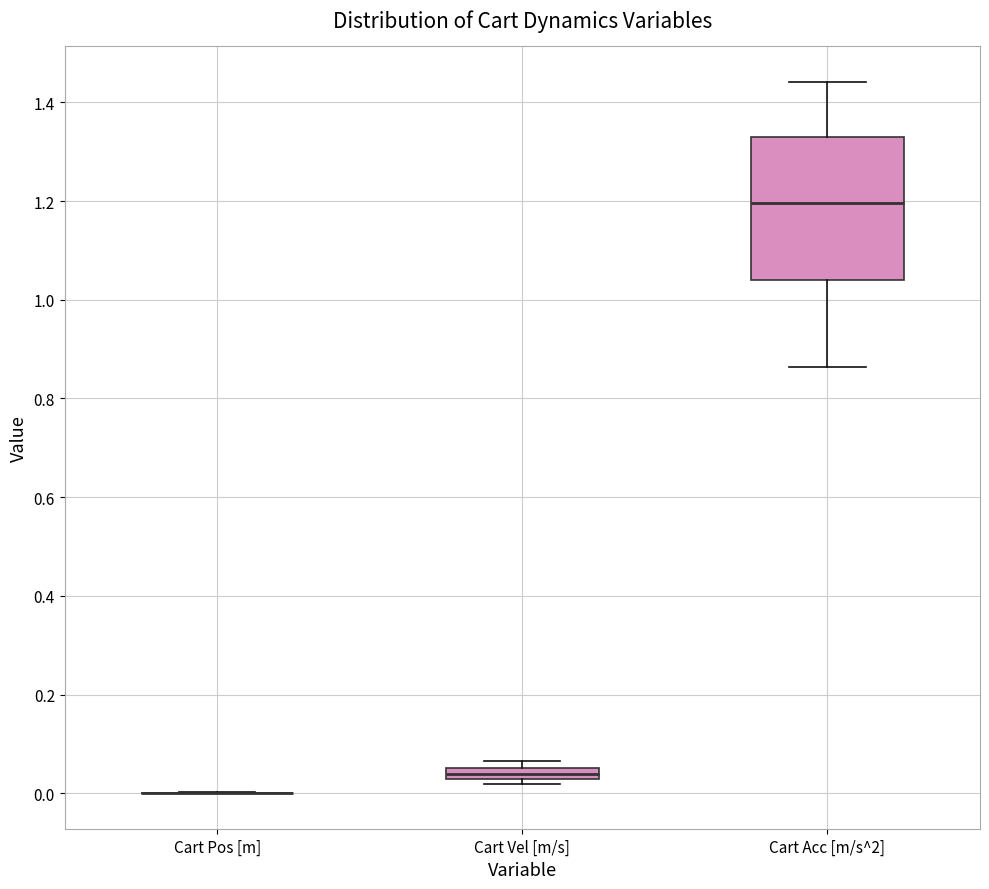

Which box is the tallest, from its lower edge to its upper edge?

Cart Acc [m/s^2]